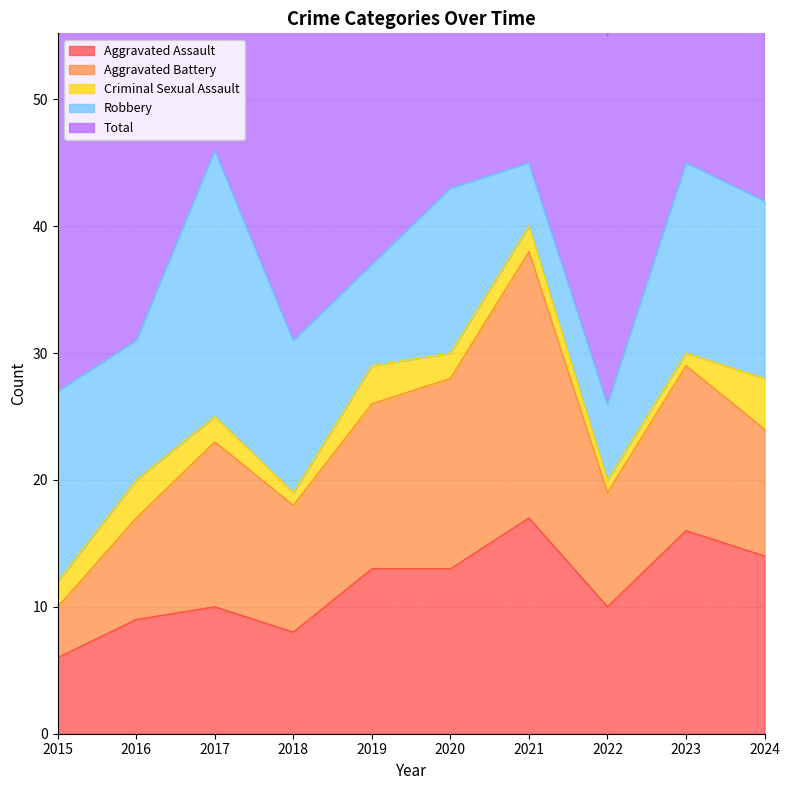

At which label does Criminal Sexual Assault reach its minimum?

2018